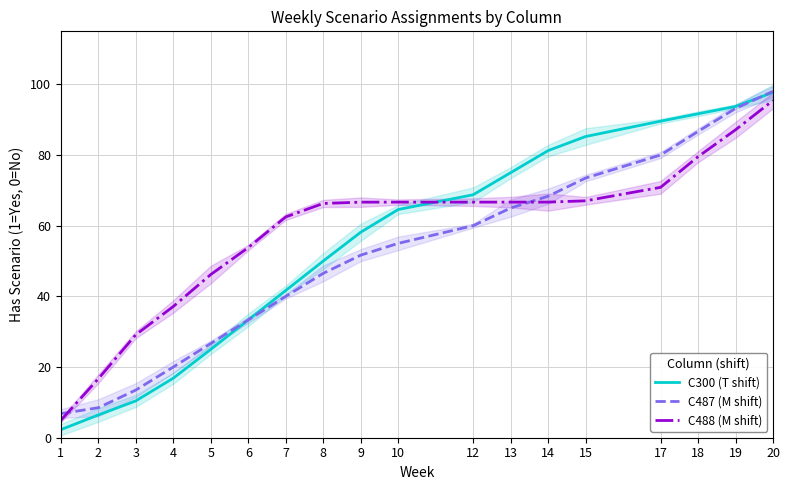

Which category has the highest value across all series?

20